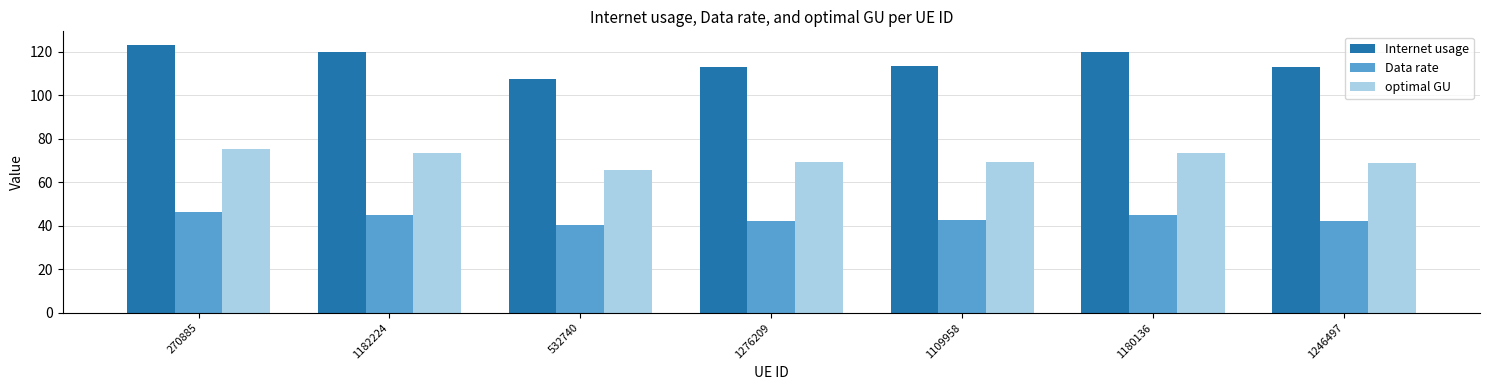

What is the difference between the maximum and minimum values in the Internet usage series?

15.7